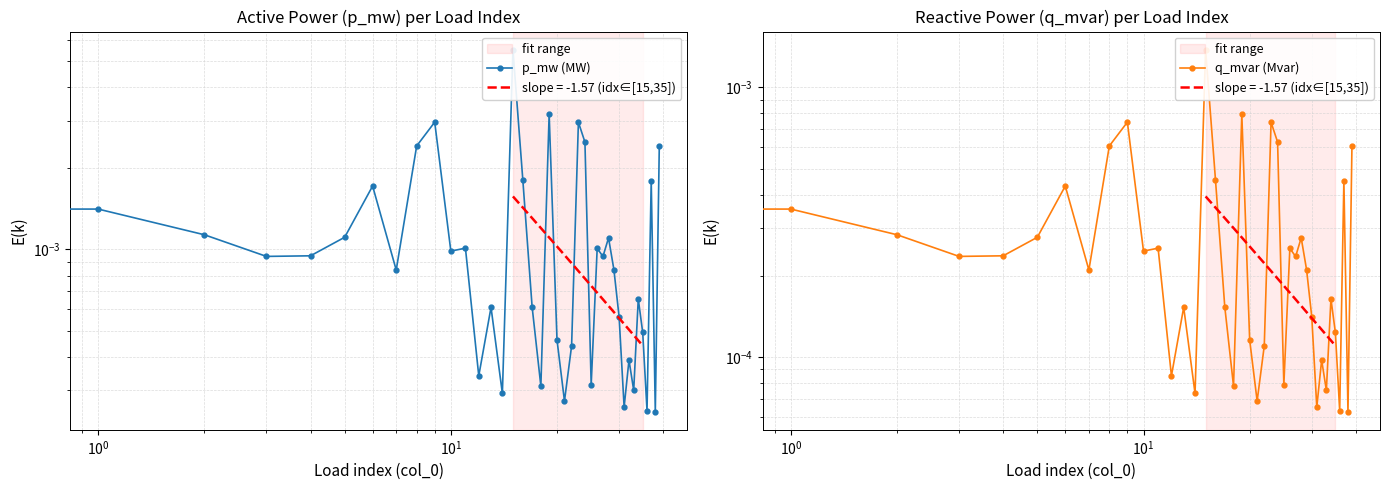

What are all the series names shown in the legend?

p_mw (MW), q_mvar (Mvar)